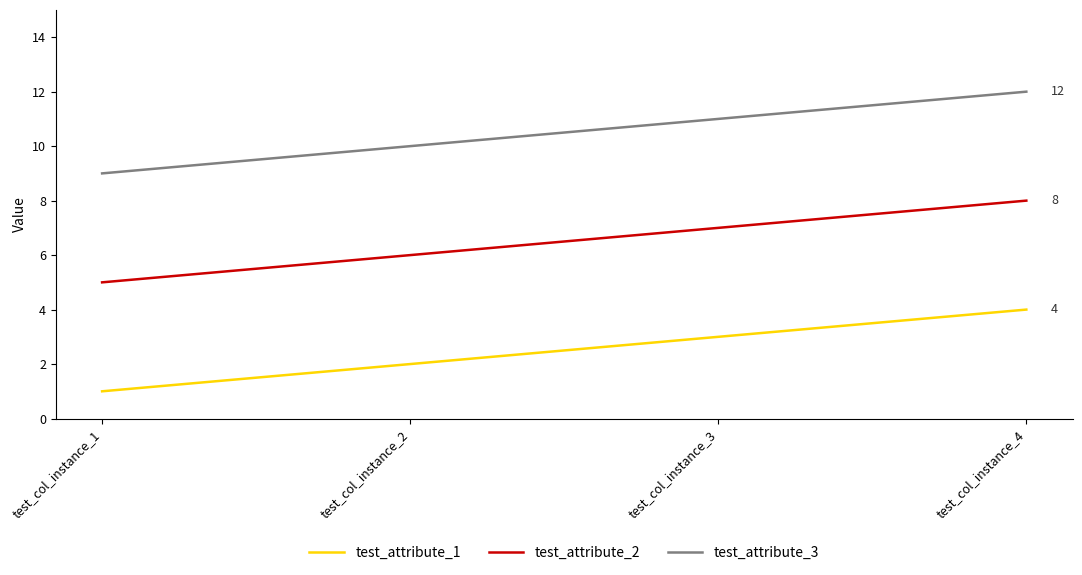

How many categories are shown in the chart?

4